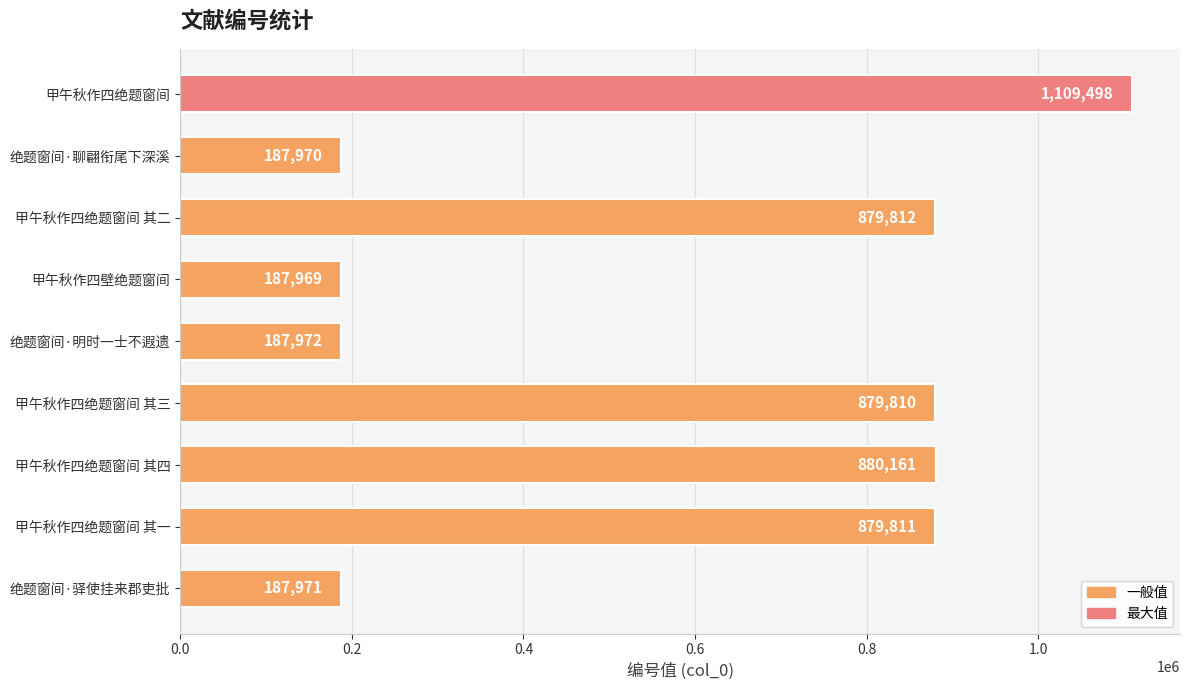

What is the sum of the values at 甲午秋作四绝题窗间 and 甲午秋作四绝题窗间 其二?

1989310